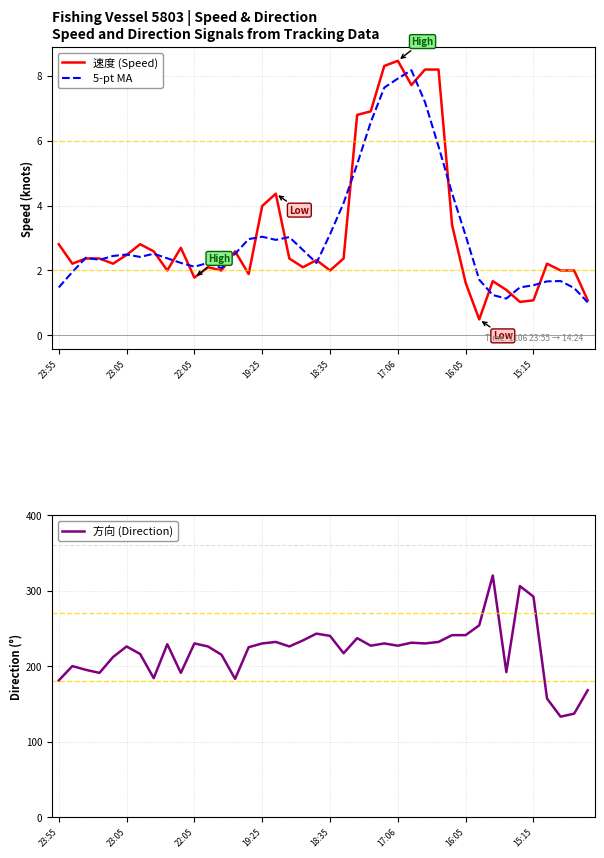

Reading left to right, transcribe all the data shown in this chart.

速度 (Speed): 2.8	2.2	2.4	2.4	2.2	2.5	2.8	2.6	2.0	2.7	1.8	2.1	2.0	2.6	1.9	4.0	4.4	2.4	2.1	2.3	2.0	2.4	6.8	6.9	8.3	8.5	7.7	8.2	8.2	3.4	1.6	0.5	1.7	1.4	1.0	1.1	2.2	2.0	2.0	1.1
5-pt MA: 1.5	2.0	2.4	2.3	2.4	2.5	2.4	2.5	2.4	2.2	2.1	2.2	2.1	2.5	3.0	3.0	2.9	3.0	2.6	2.2	3.1	4.1	5.3	6.6	7.6	7.9	8.2	7.2	5.8	4.4	3.1	1.7	1.2	1.1	1.5	1.5	1.7	1.7	1.5	1.0
方向 (Direction): 181.0	200.0	195.0	191.0	212.0	226.0	216.0	184.0	229.0	191.0	230.0	226.0	215.0	183.0	225.0	230.0	232.0	226.0	234.0	243.0	240.0	217.0	237.0	227.0	230.0	227.0	231.0	230.0	232.0	241.0	241.0	254.0	320.0	192.0	306.0	292.0	157.0	133.0	137.0	168.0